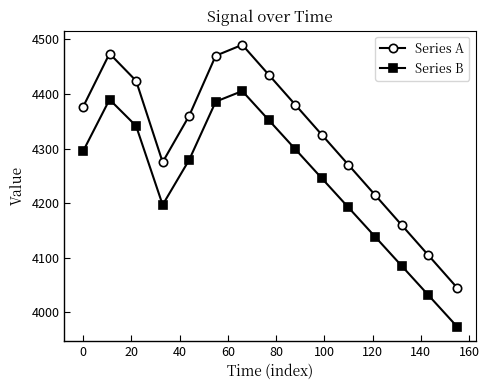

How many lines are shown in the chart?

2